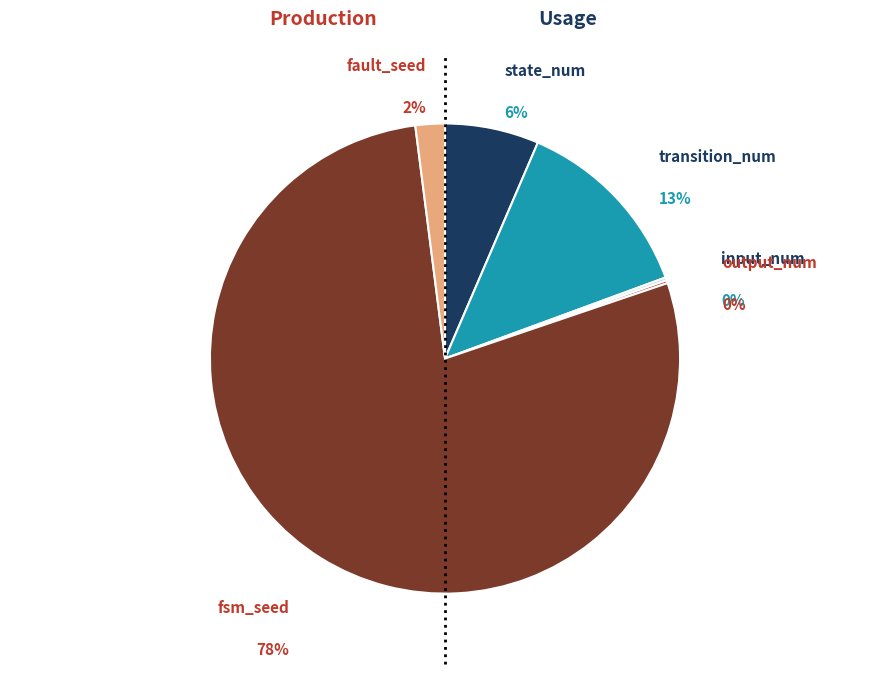

To the nearest percent, what is the average slice percentage?

17%